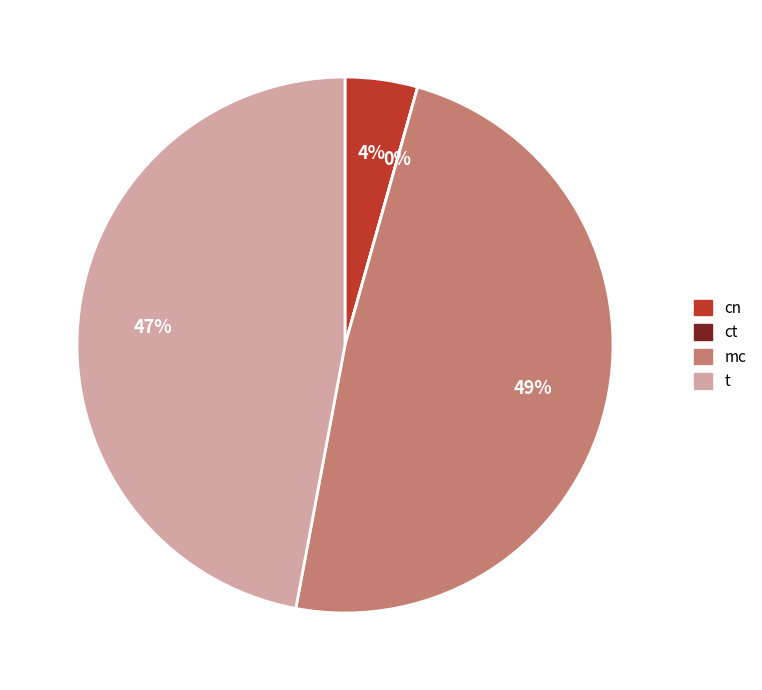

Is the sum of cn and t greater than half?

Yes